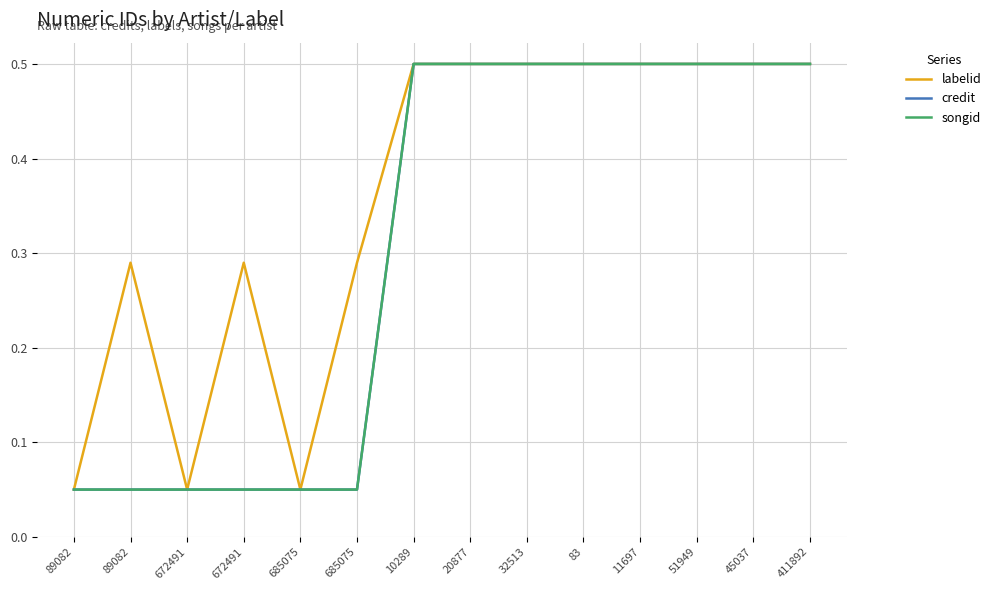

Which series changed the most between 45037 and 411892?

labelid